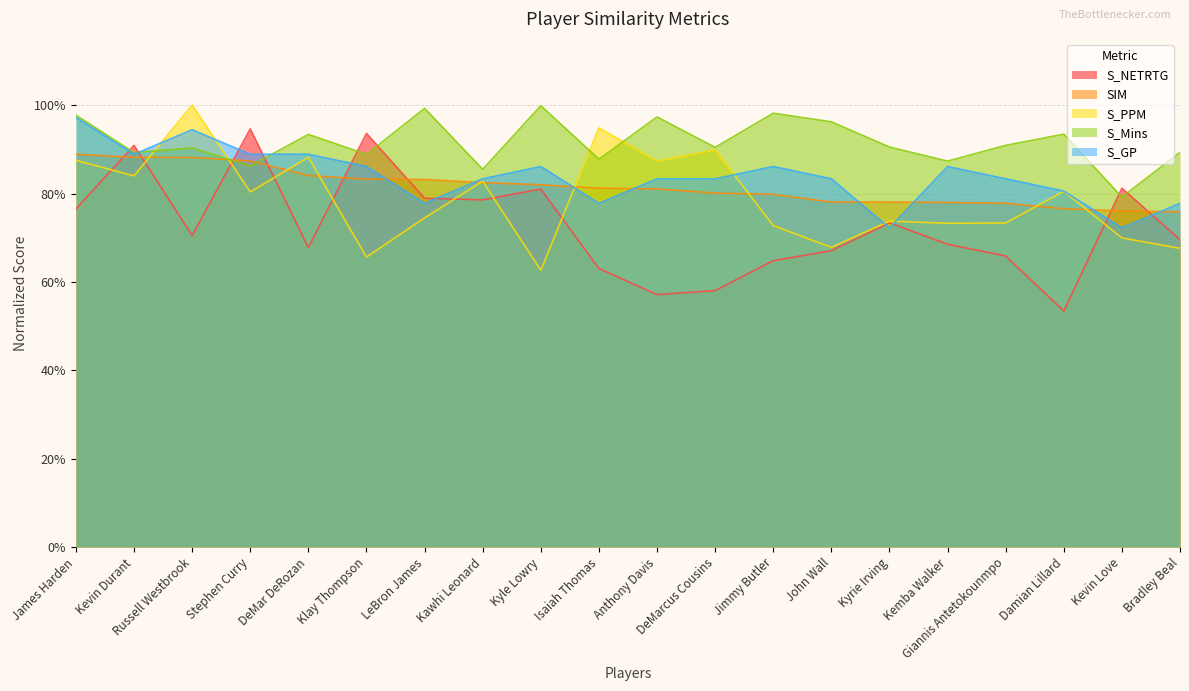

How many lines are shown in the chart?

5